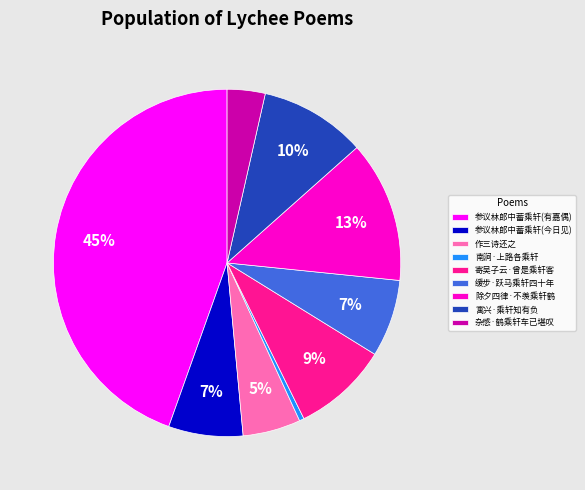

Is 南涧·上路各乘轩 the majority of the pie?

No